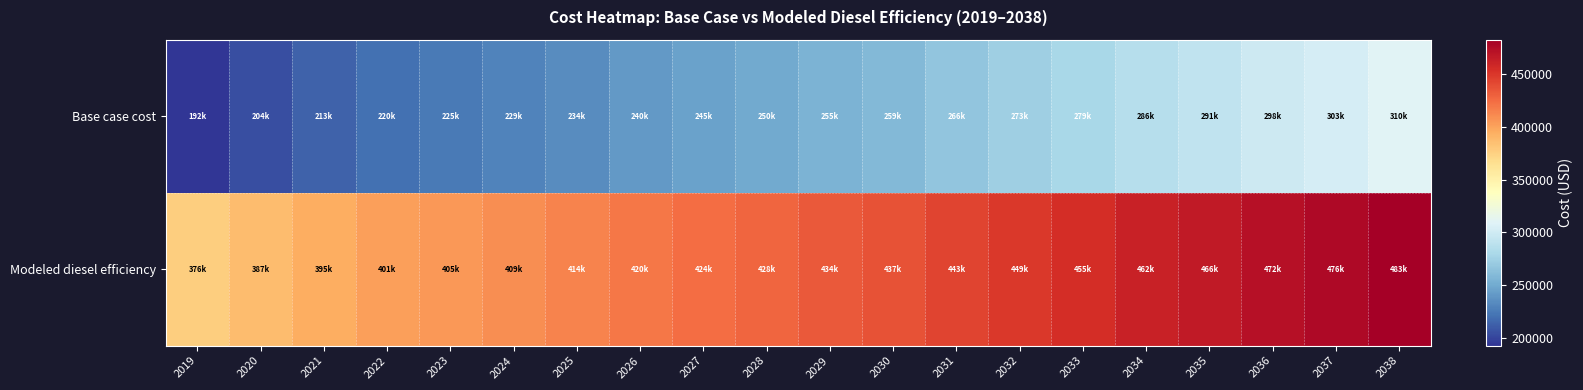

Count the number of categories in the chart.

20